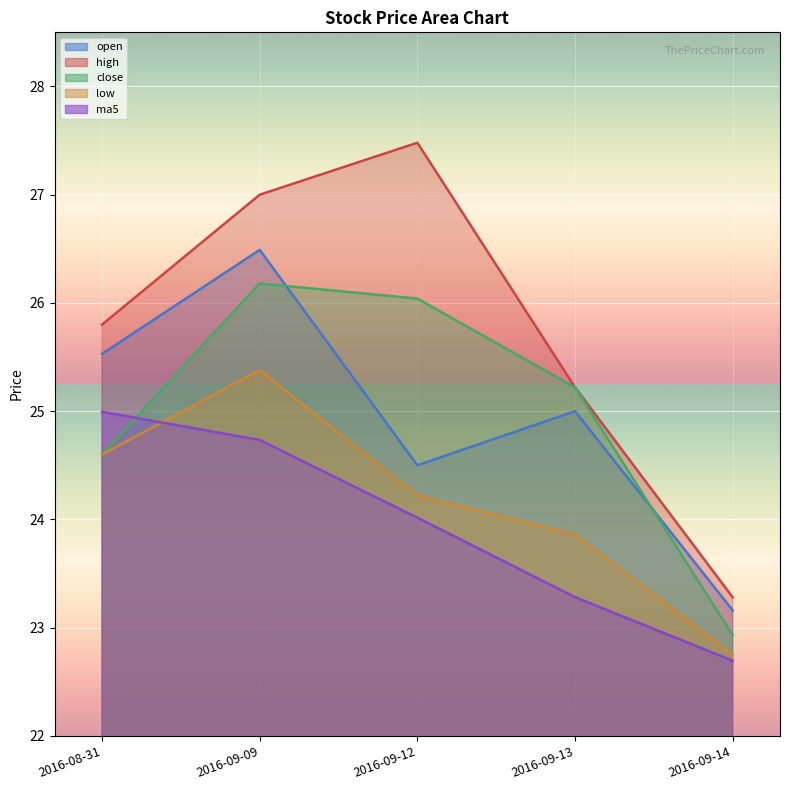

Which series has the largest total across all categories?

high